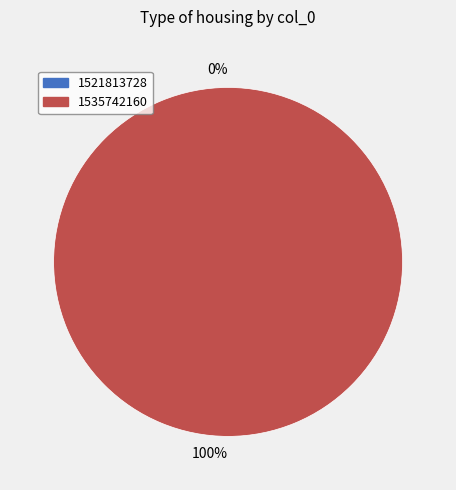

To the nearest percent, what is the combined percentage of 1535742160 and 1521813728?

100%